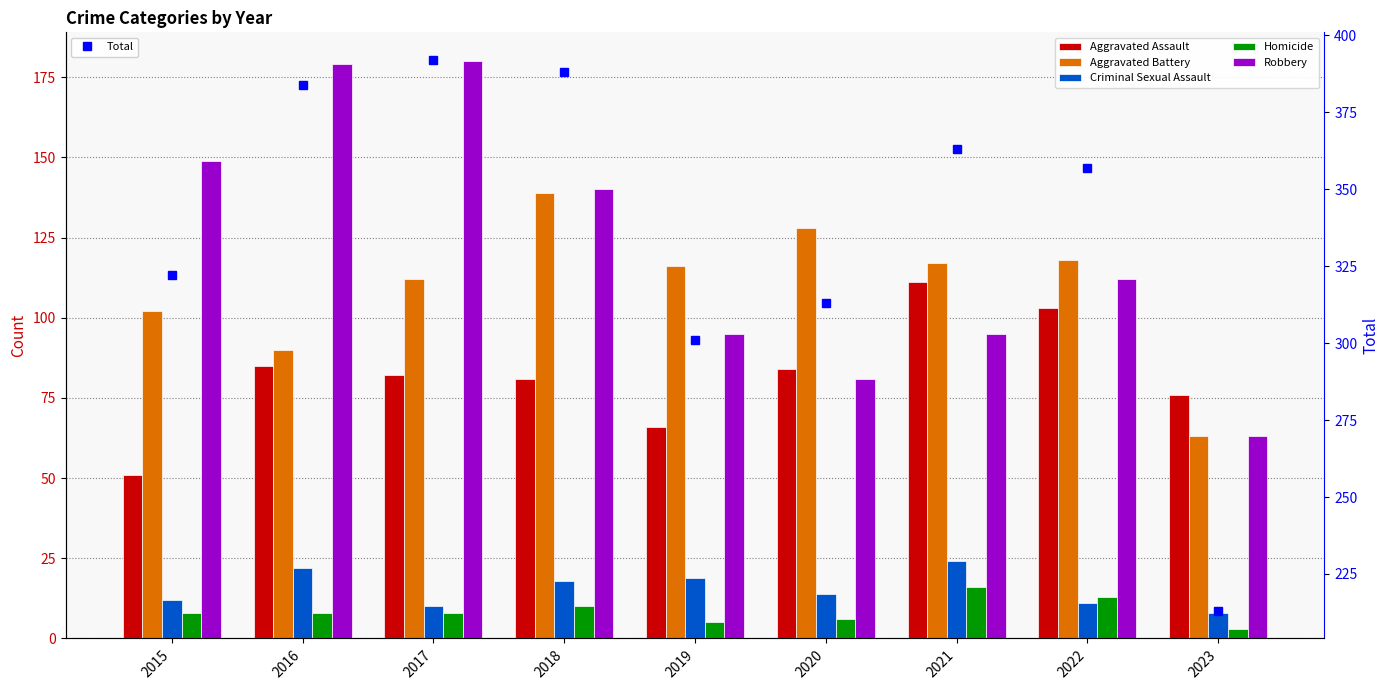

What are all the series names shown in the legend?

Aggravated Assault, Aggravated Battery, Criminal Sexual Assault, Homicide, Robbery, Total